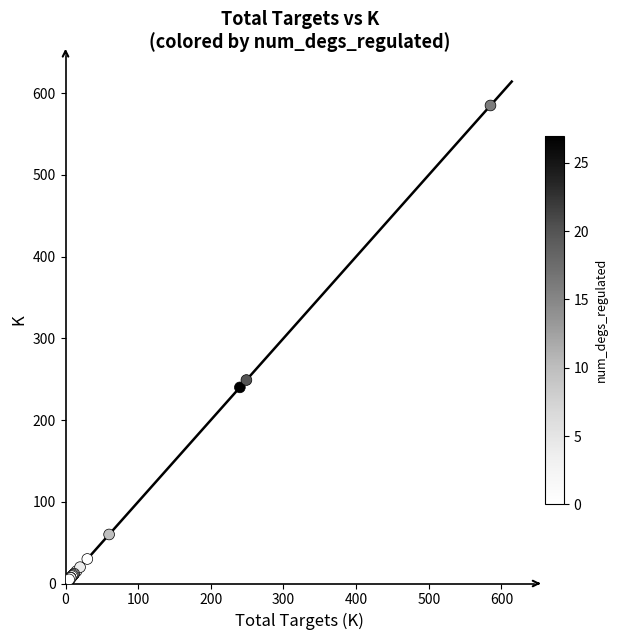

What Y value in the scatter plot is closest to 293?

249